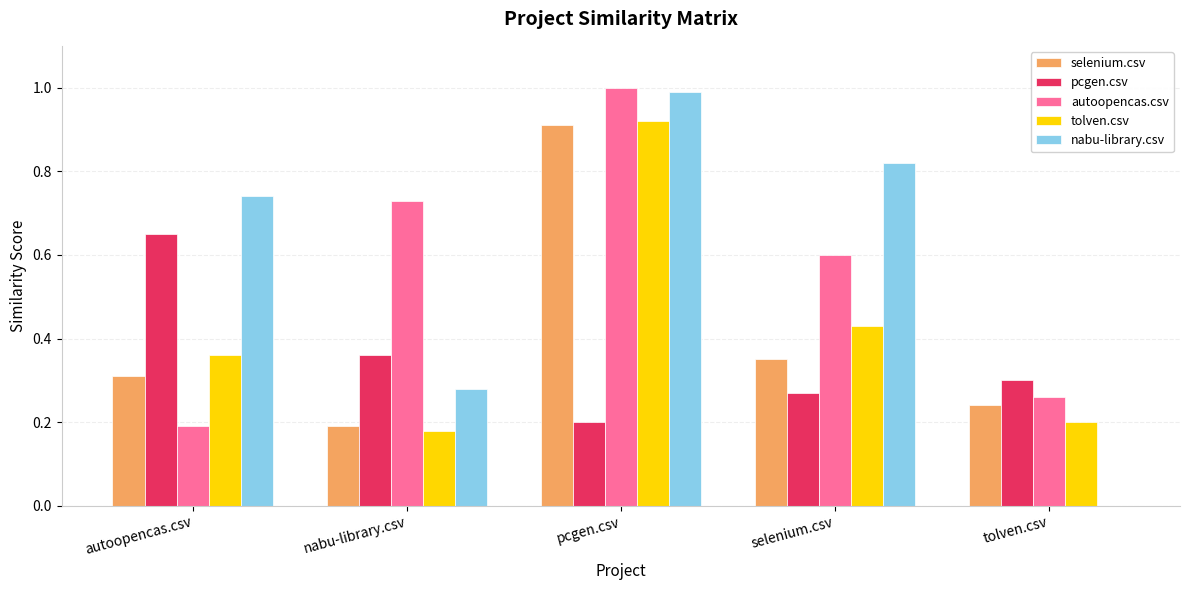

At which category is the sum across all series the highest?

pcgen.csv